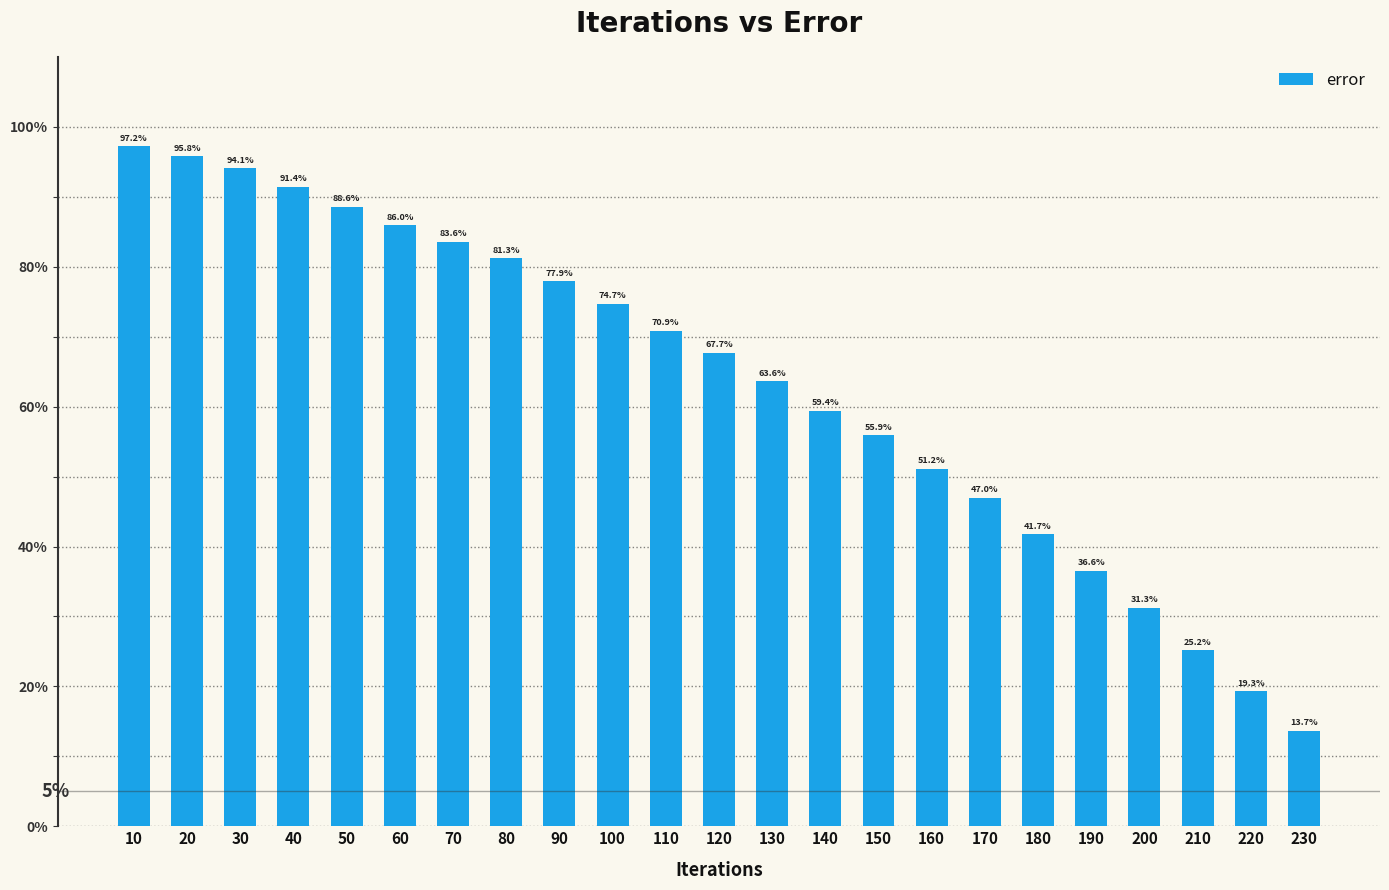

What is the value of the 7th bar from the left?

83.6